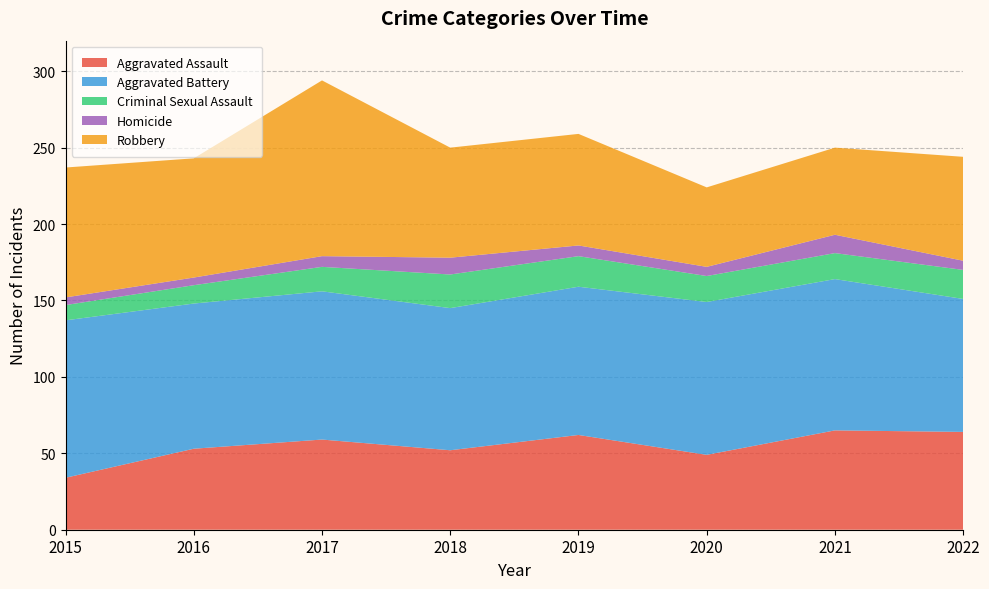

Reading left to right, list all the values displayed in this chart.

Aggravated Assault: 2015=34	2016=53	2017=59	2018=52	2019=62	2020=49	2021=65	2022=64
Aggravated Battery: 2015=103	2016=95	2017=97	2018=93	2019=97	2020=100	2021=99	2022=87
Criminal Sexual Assault: 2015=10	2016=12	2017=16	2018=22	2019=20	2020=17	2021=17	2022=19
Homicide: 2015=5	2016=5	2017=7	2018=11	2019=7	2020=6	2021=12	2022=6
Robbery: 2015=85	2016=78	2017=115	2018=72	2019=73	2020=52	2021=57	2022=68